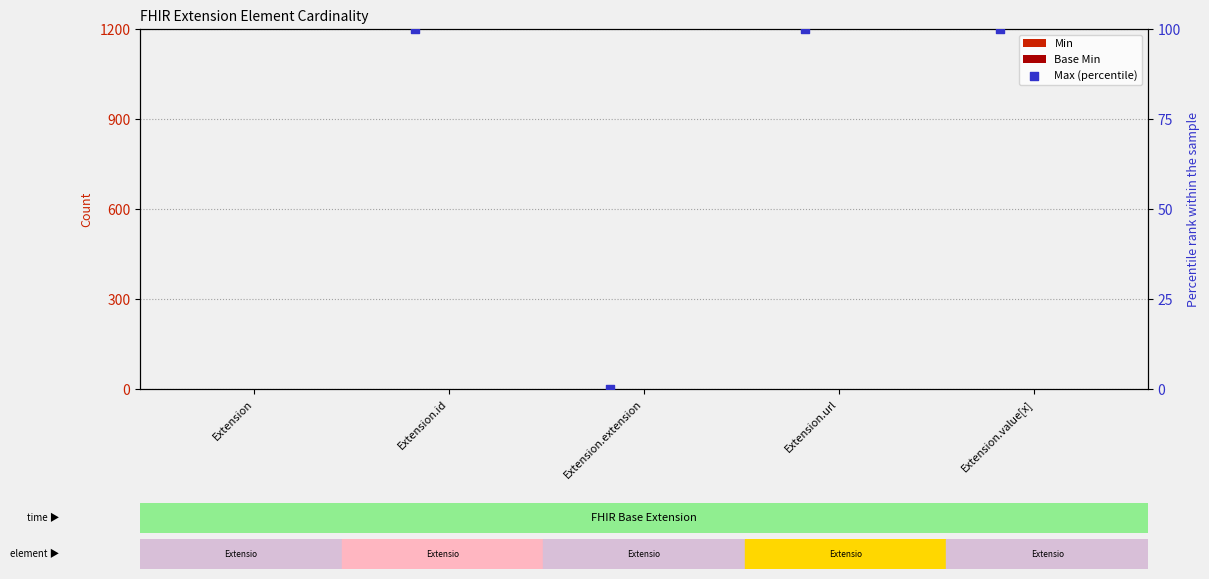

Which series has the largest total across all categories?

Max (percentile)